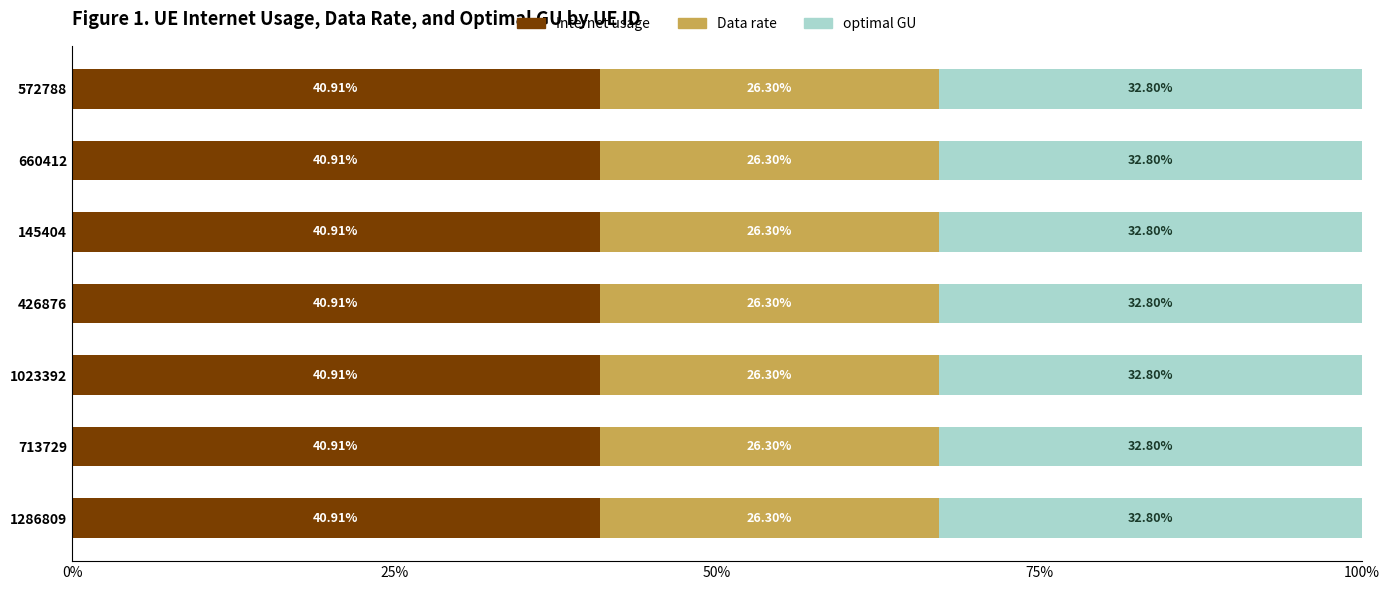

What is the average value of the Internet usage series?

40.9